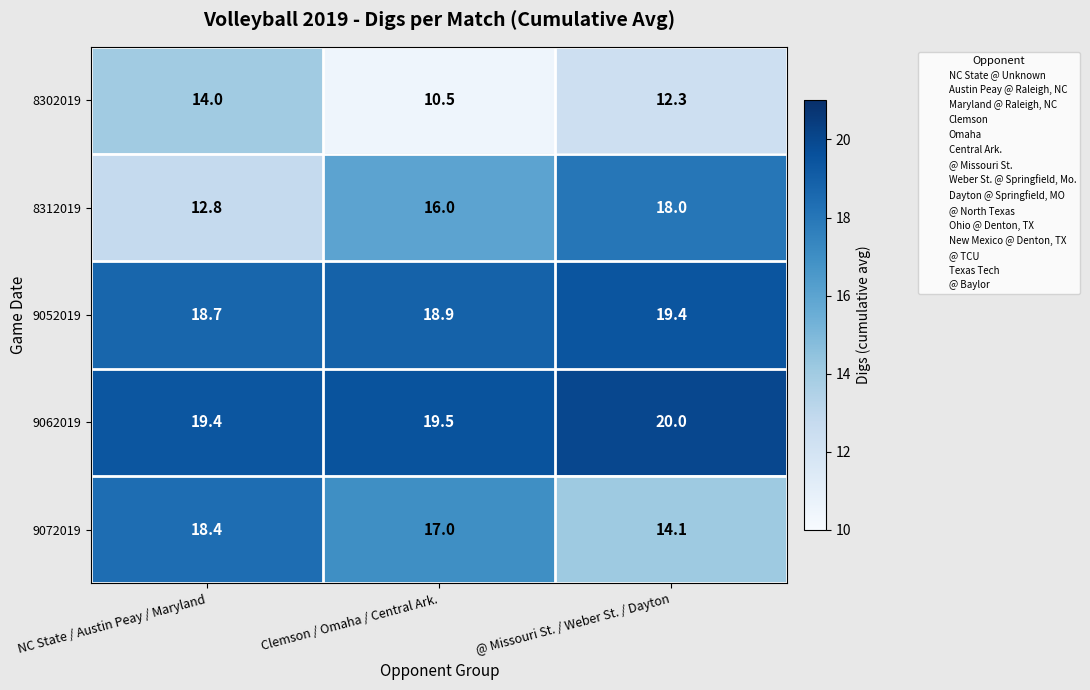

How many categories are shown in the chart?

3